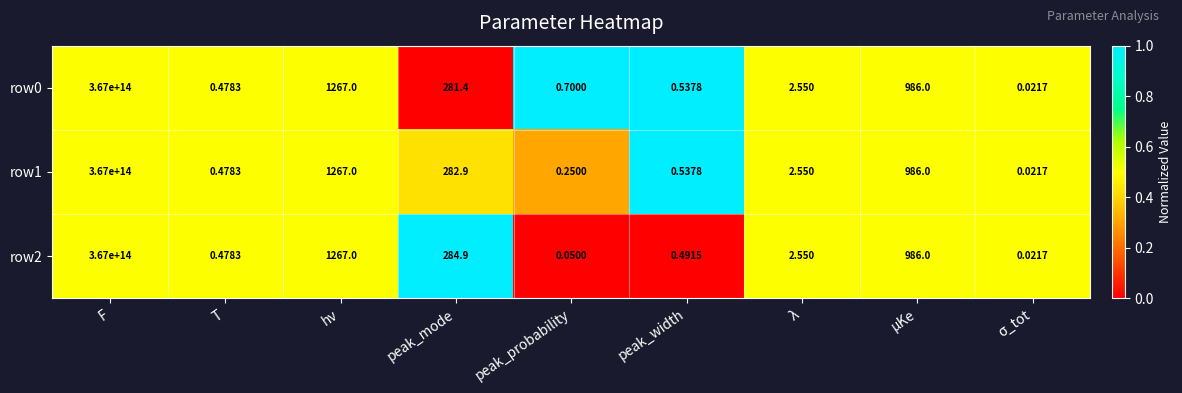

Where does the row1 series first go above 2?

F